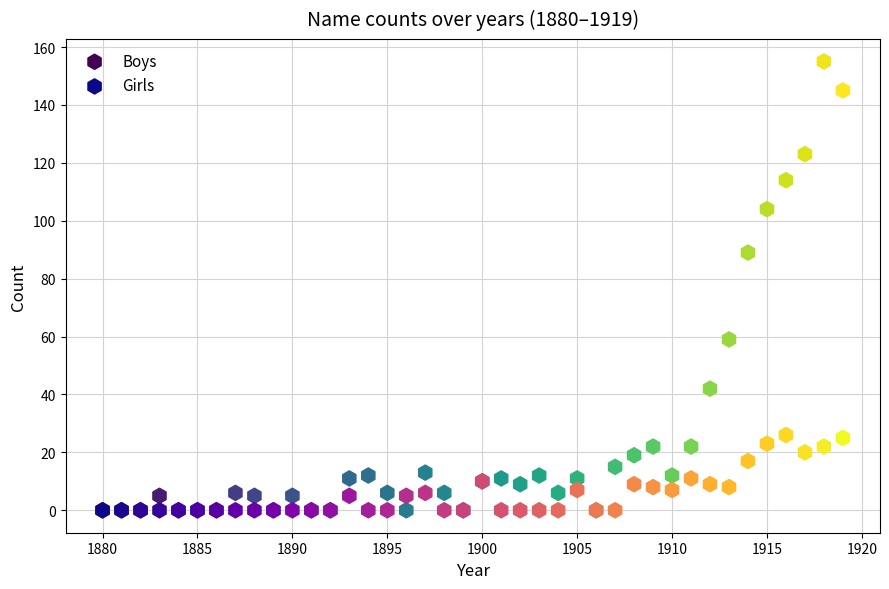

Across all series, what Y value is closest to 77?

89